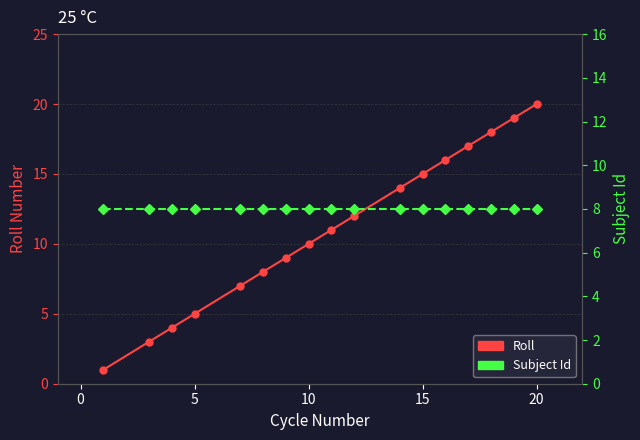

What is the minimum value for Roll?

1